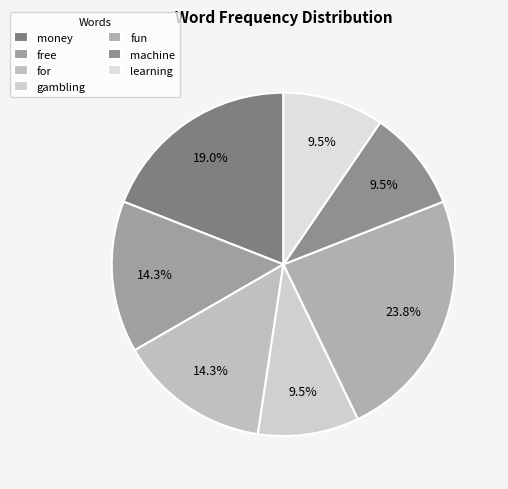

Is it true that free is 23% of the pie?

False